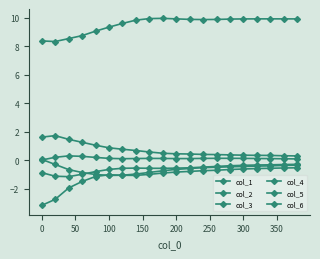

What is the value of the col_1 point at the 16th from the left?

-0.6